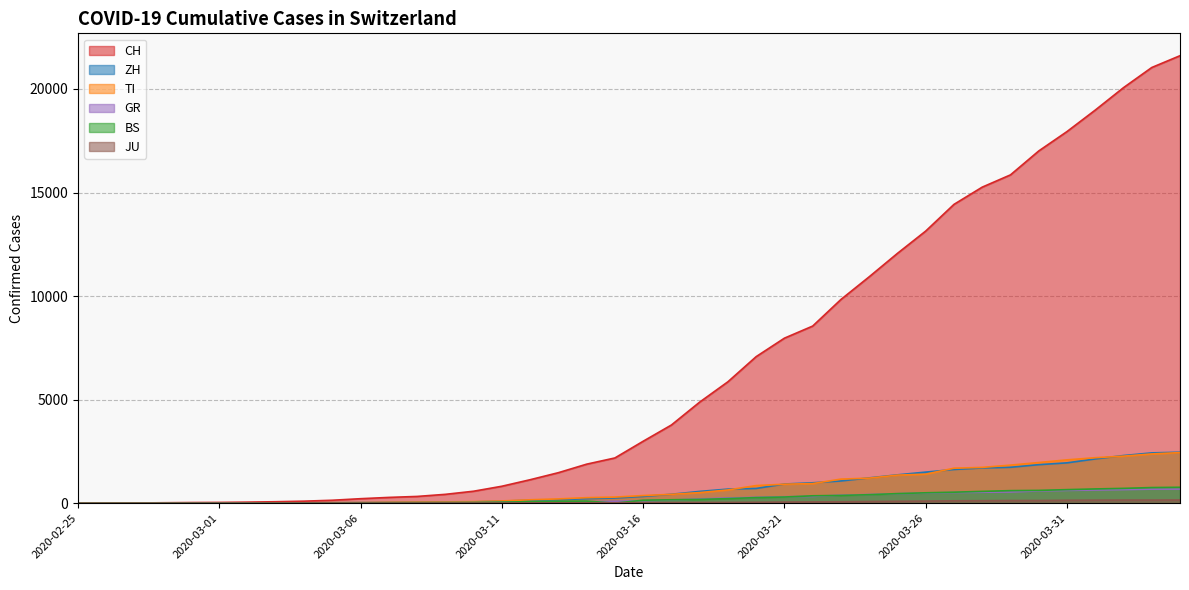

Does the chart have visible grid lines?

Yes